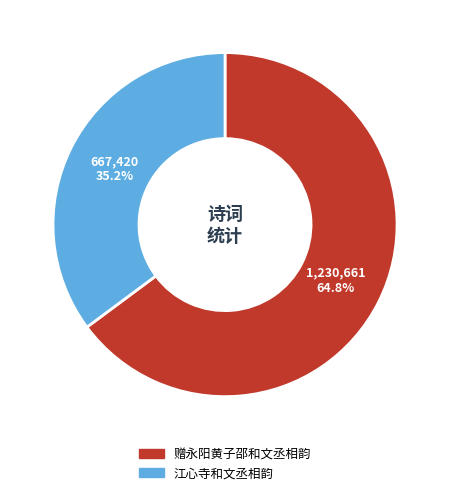

Is there a majority slice in this chart?

Yes